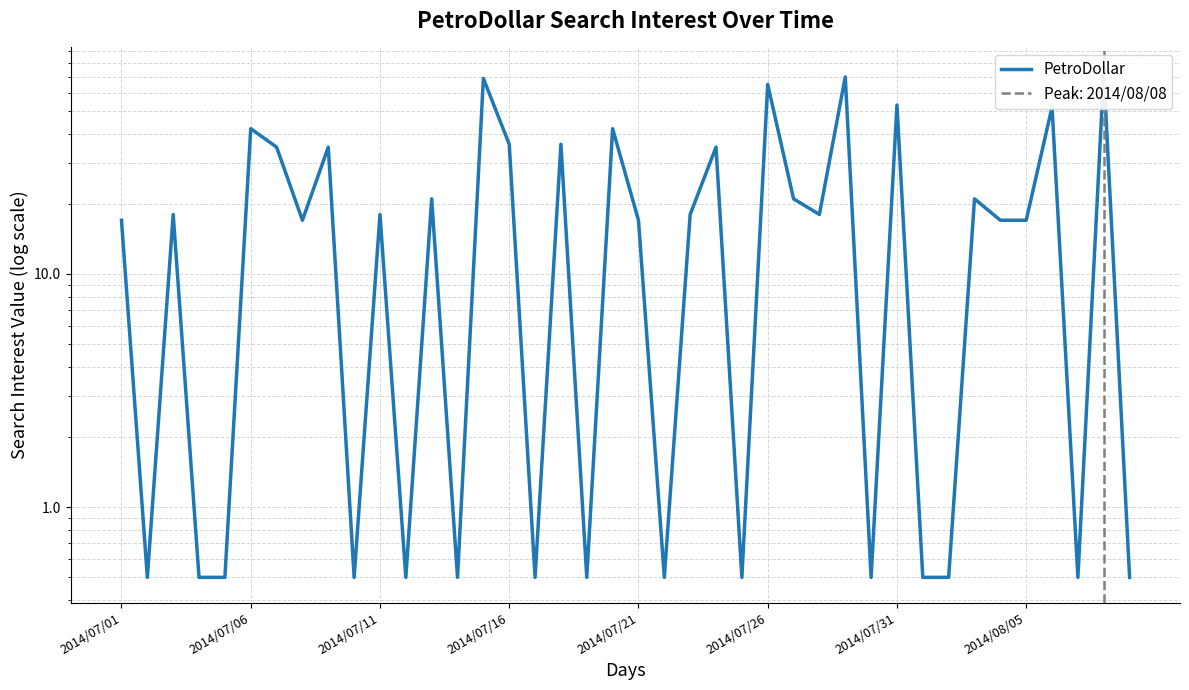

What is the change in value from 17 to 33?

-15.0